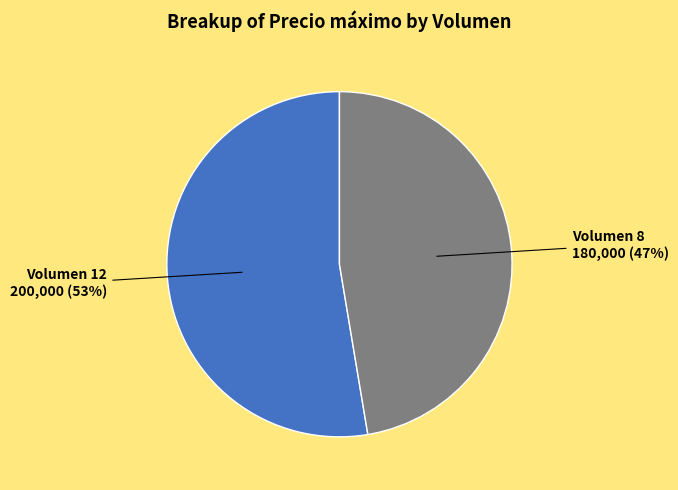

To the nearest percent, what is the average slice percentage?

50%